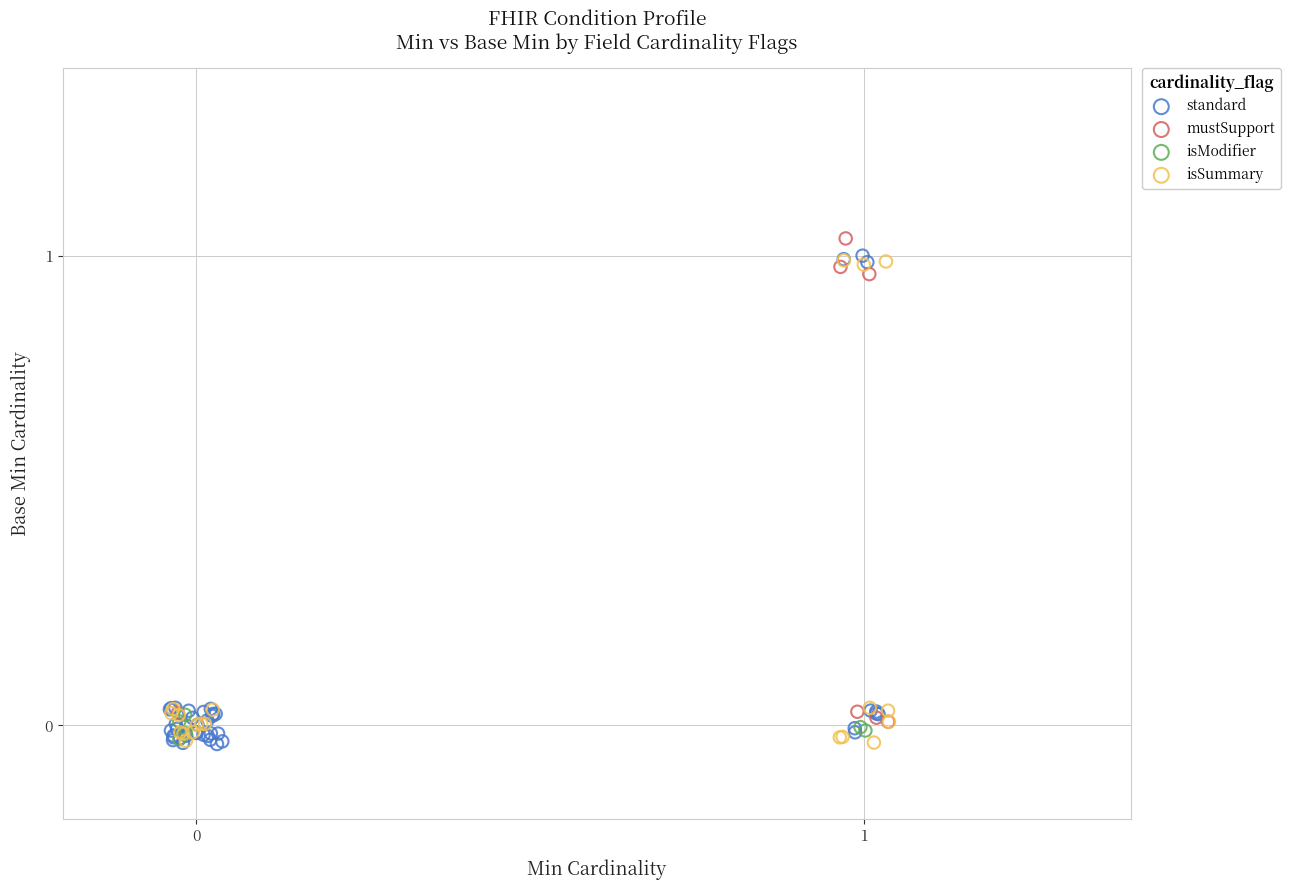

What are all the series names shown in the legend?

standard, mustSupport, isModifier, isSummary